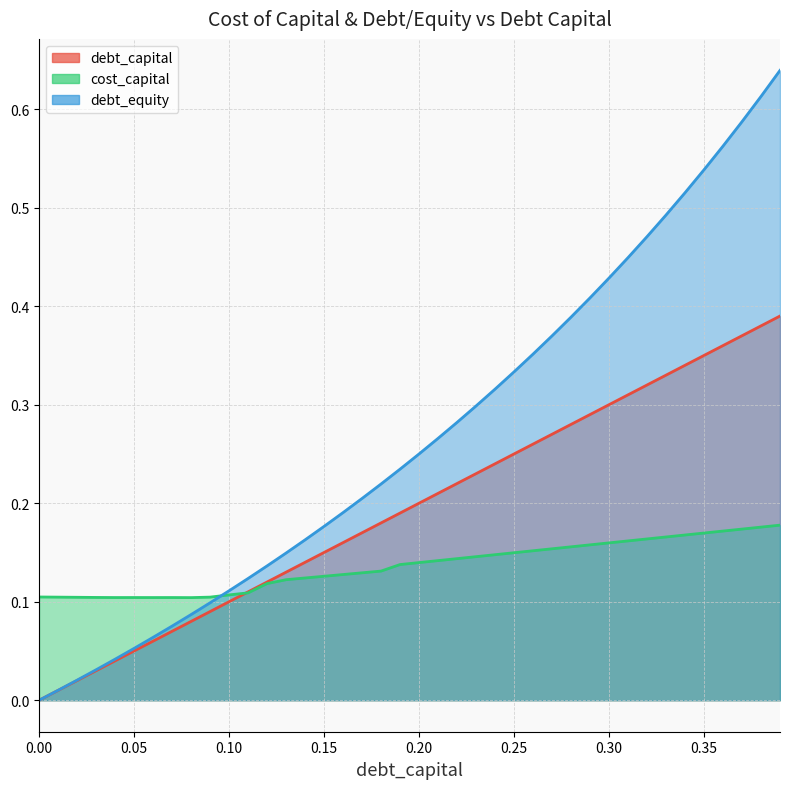

Rank the categories by cost_capital value from highest to lowest.

0.39, 0.38, 0.37, 0.36, 0.35, 0.34, 0.33, 0.32, 0.31, 0.3, 0.29, 0.28, 0.27, 0.26, 0.25, 0.24, 0.23, 0.22, 0.21, 0.2, 0.19, 0.18, 0.17, 0.16, 0.15, 0.14, 0.13, 0.12, 0.11, 0.1, 0, 0.09, 0.01, 0.02, 0.03, 0.05, 0.07, 0.04, 0.06, 0.08